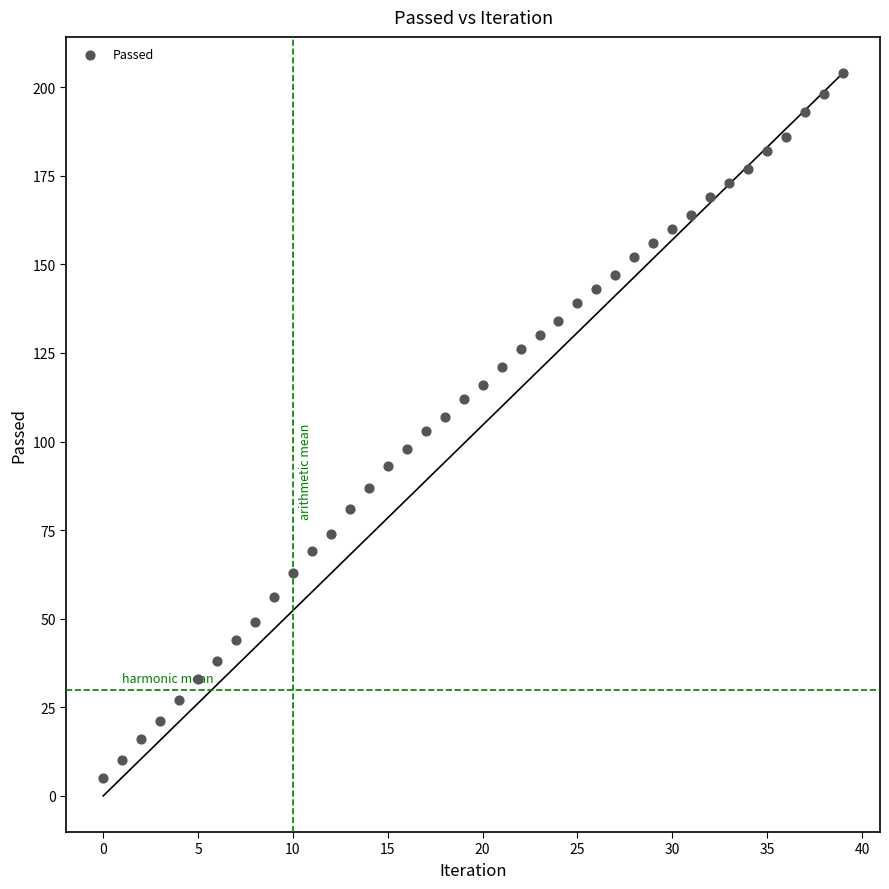

What is the range of Y values (max minus min)?

199